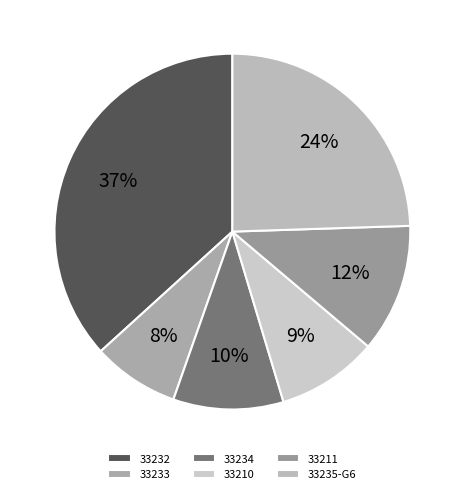

What percentage is NOT represented by 33234?

90.0%